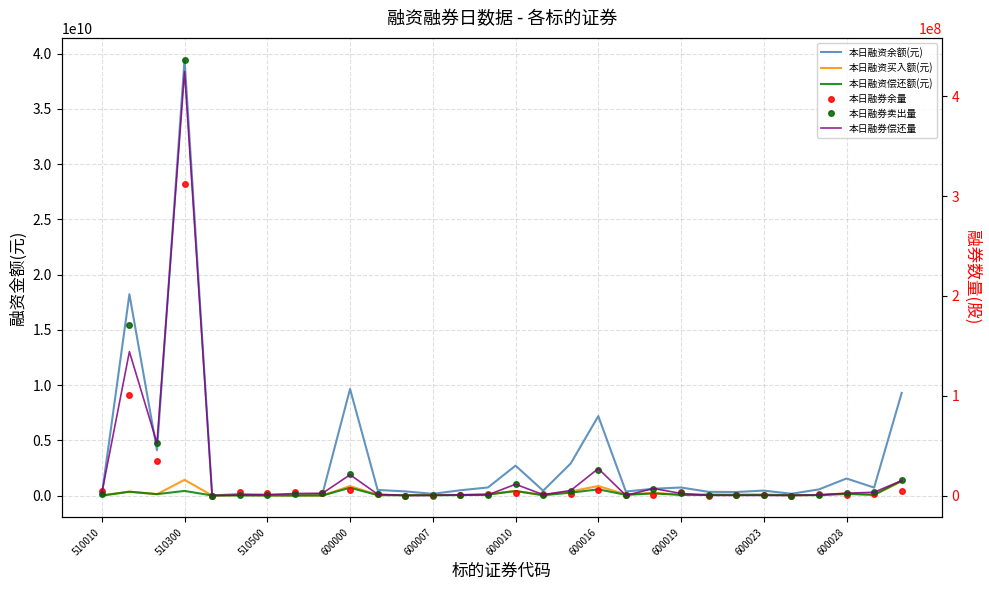

What is the maximum value shown in the chart?

39451589061